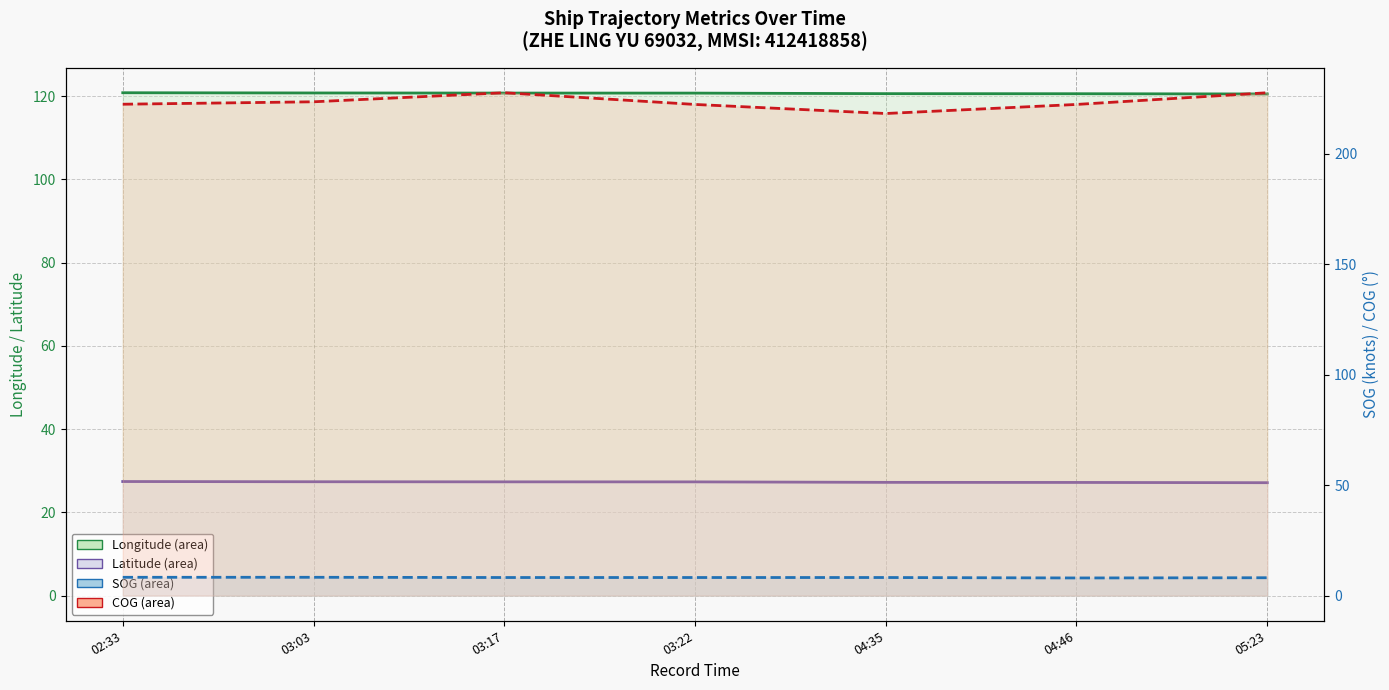

Count the number of categories in the chart.

7